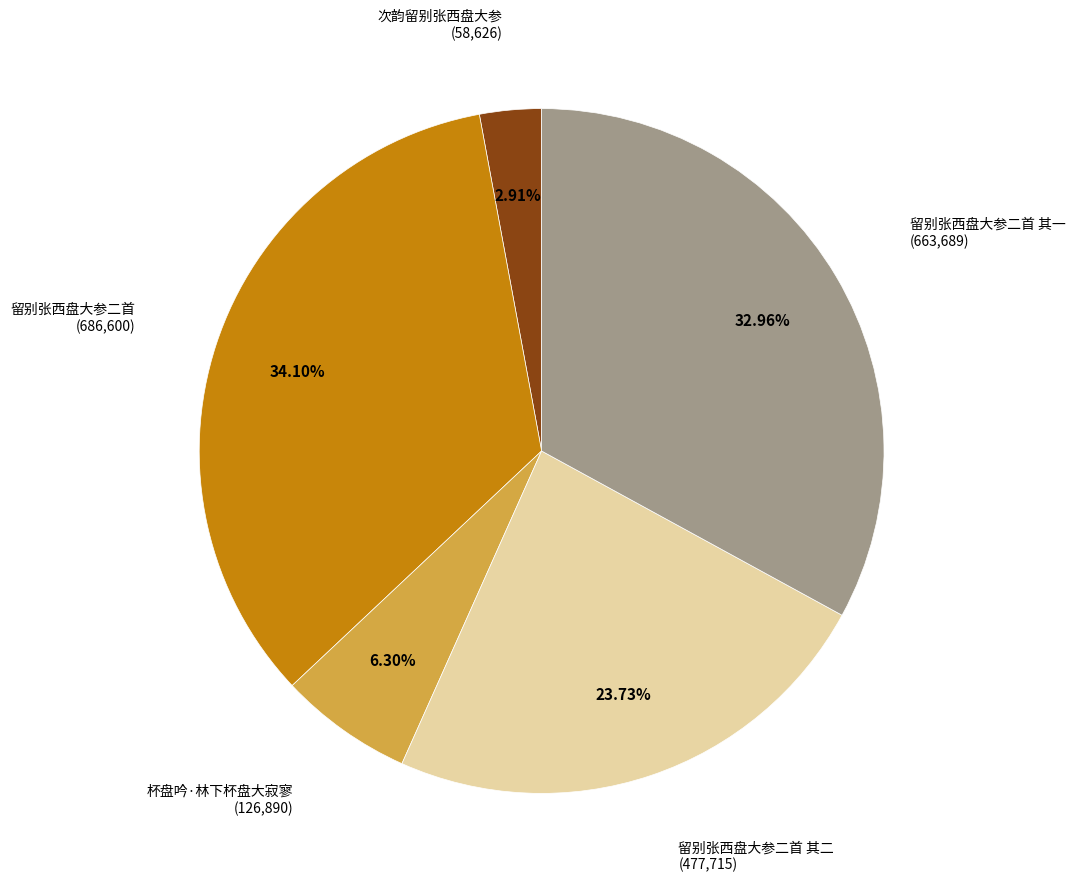

Does any single category account for the majority?

No